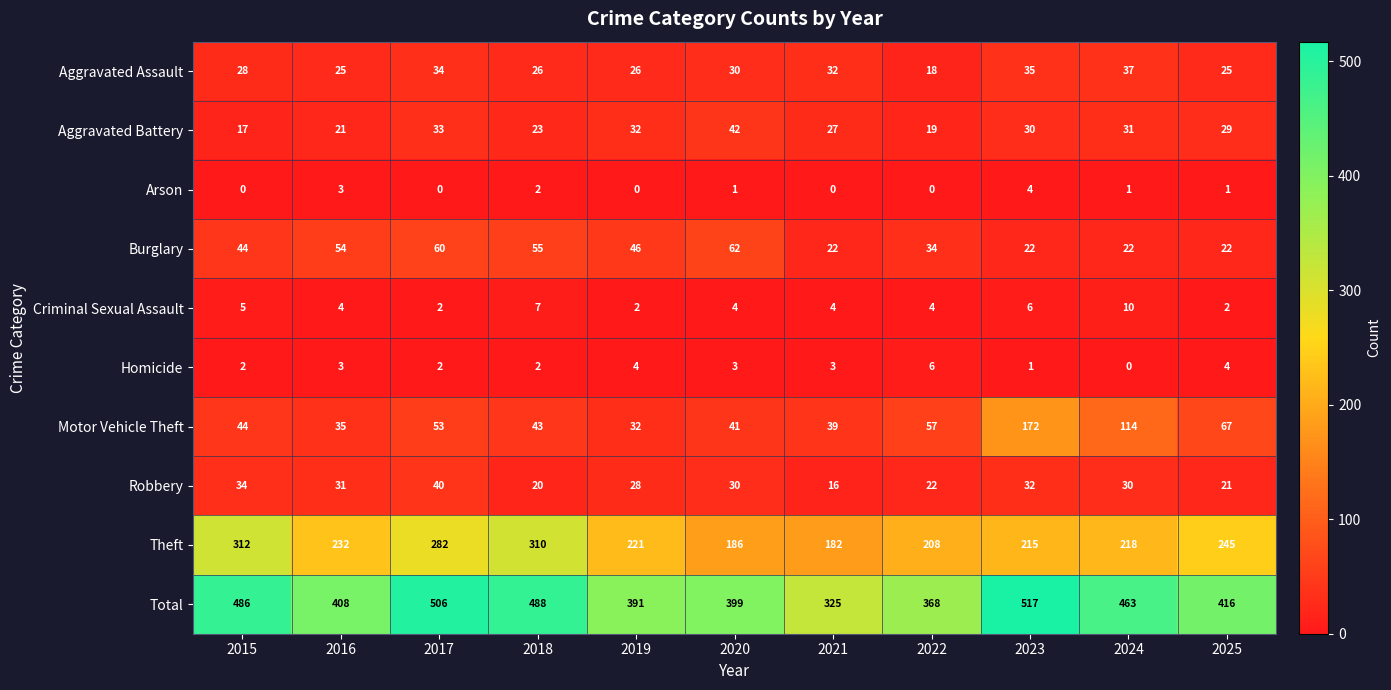

What is the difference between the maximum and second lowest values in the Total series?

149